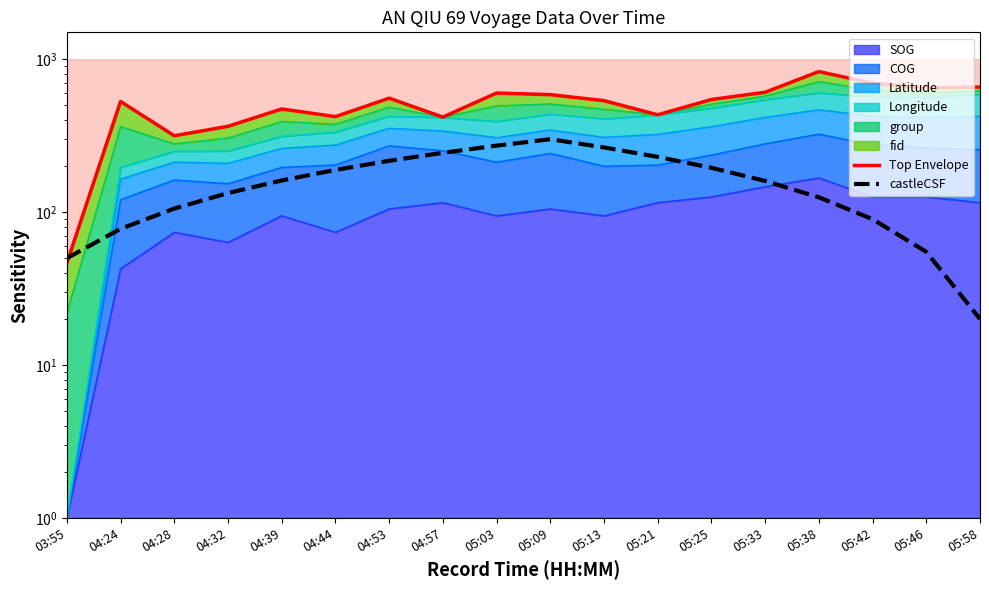

How many distinct data groups are displayed?

2